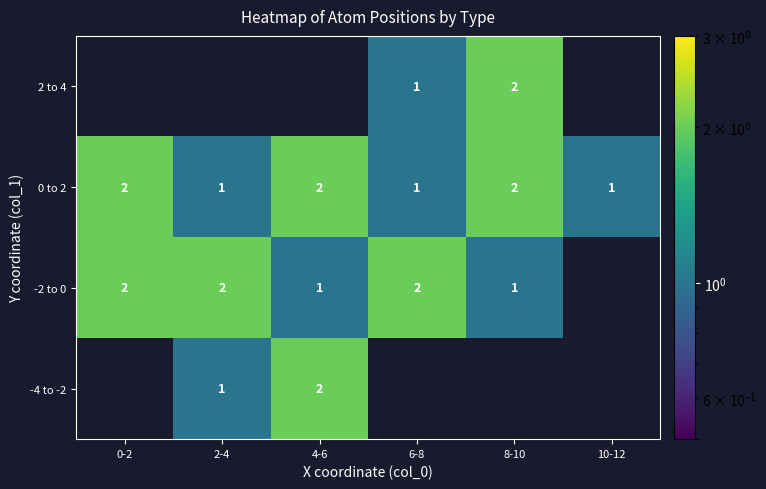

Is the value of -4 to -2 at 4-6 greater than the value of 2 to 4 at 6-8?

Yes